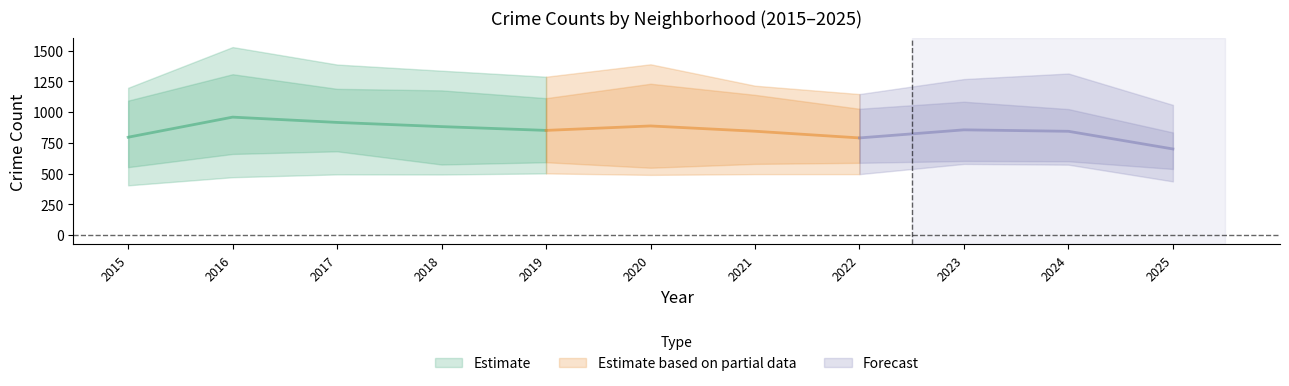

Is this an area chart (filled region under the line)?

No